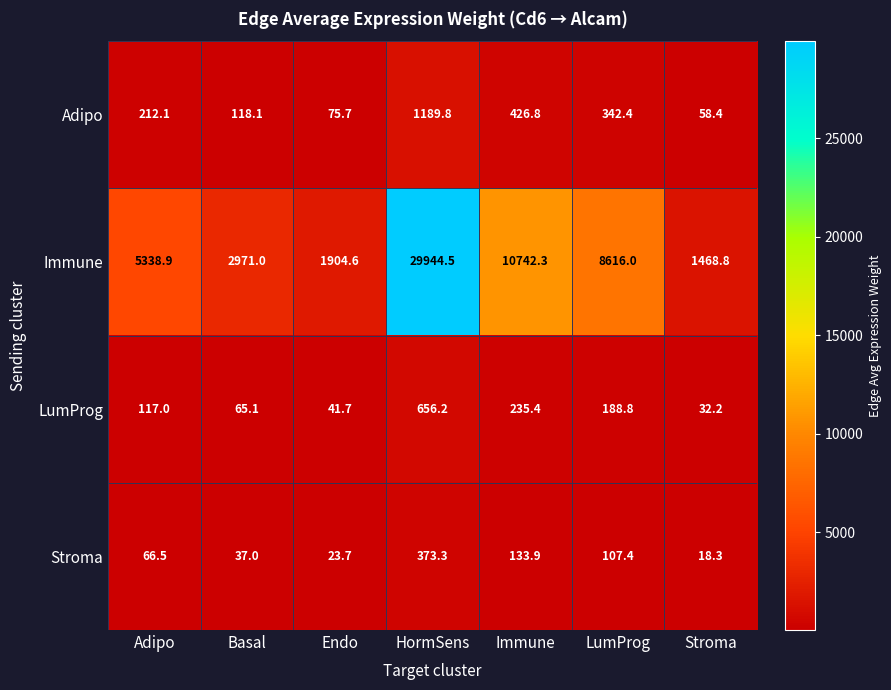

What is the average value of the Adipo series?

346.2